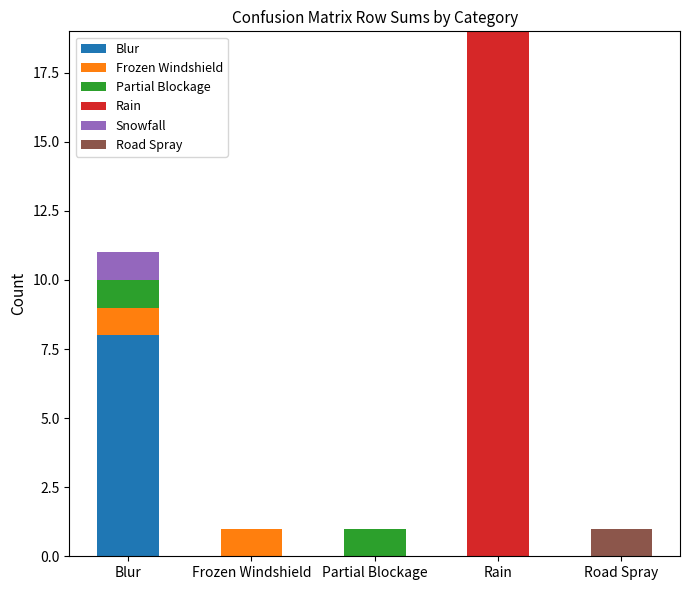

At which category is the sum across all series the highest?

Rain